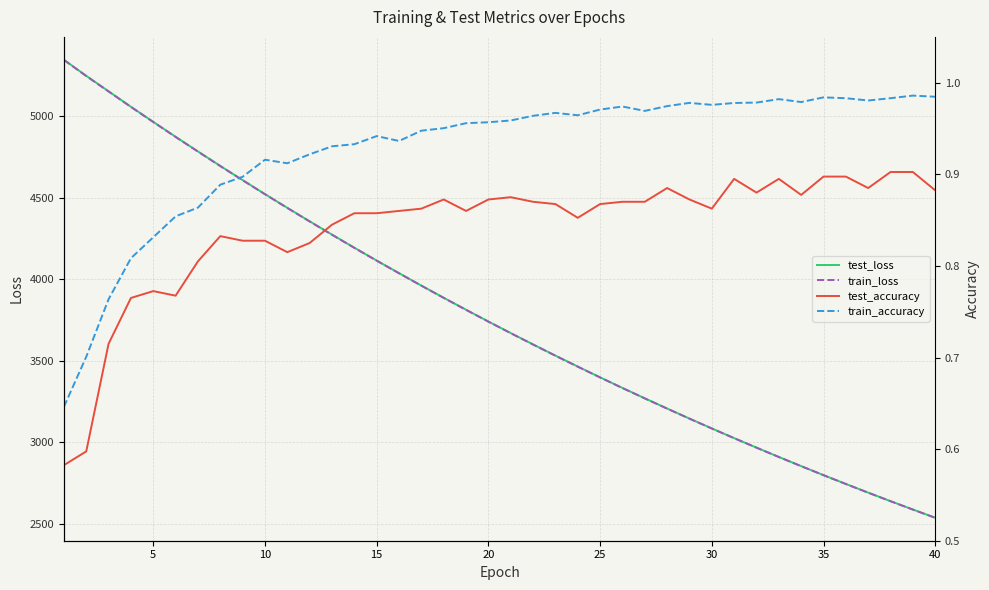

What is the highest value of the train_loss series?

5344.1